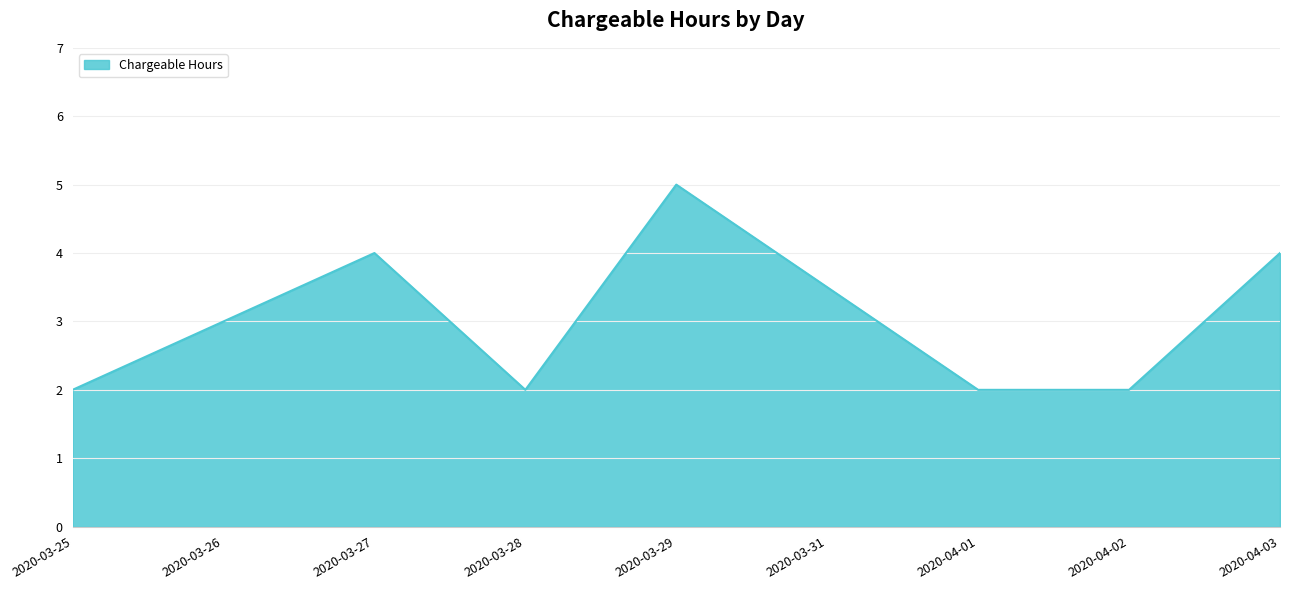

What is the difference between the maximum and minimum values?

3.0